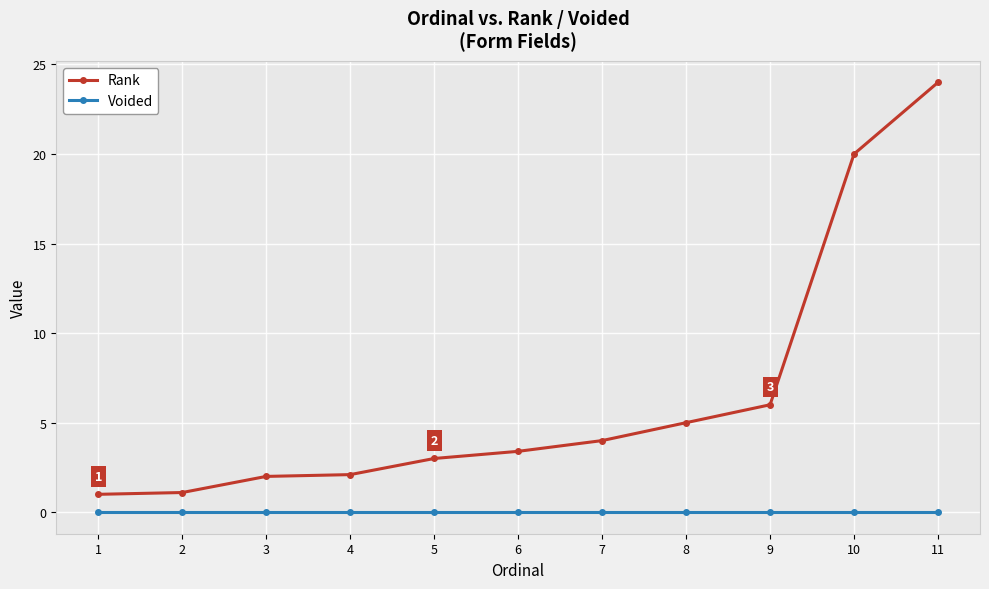

At which label is Rank closest to 12?

9